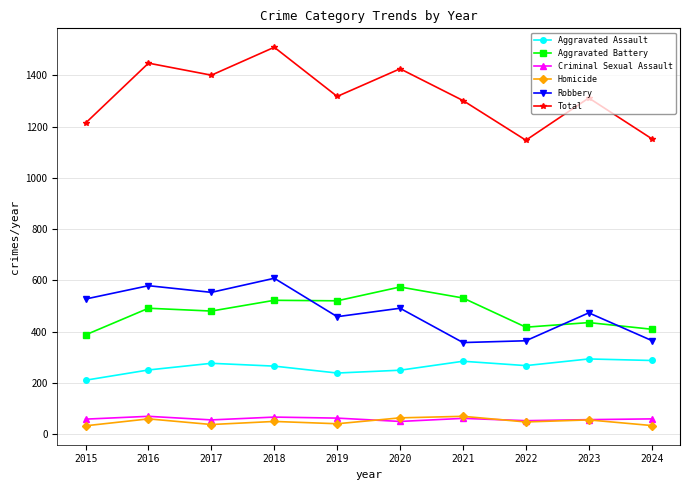

What is the difference between the highest and lowest values at 2019?

1278